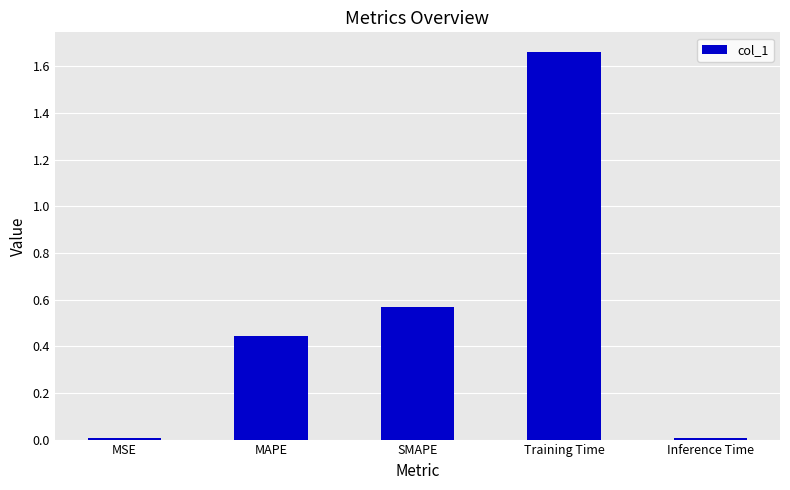

How many bars are there in total?

5